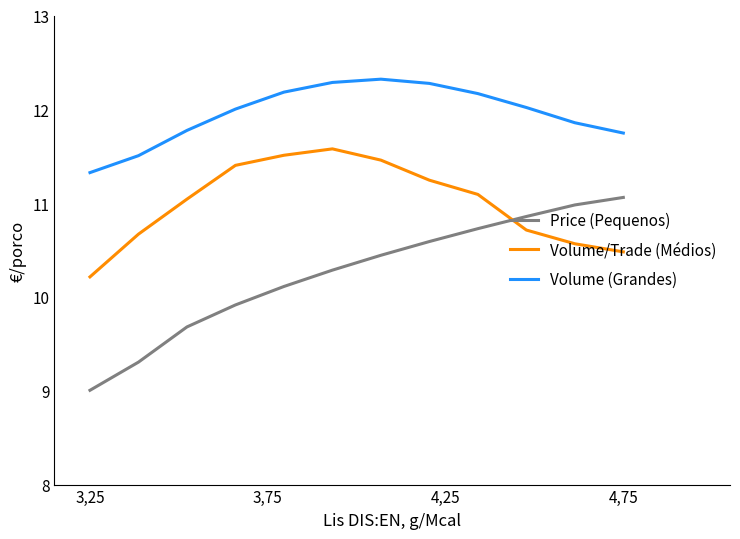

True or false: Volume (Grandes) and Volume/Trade (Médios) cross at least once.

False